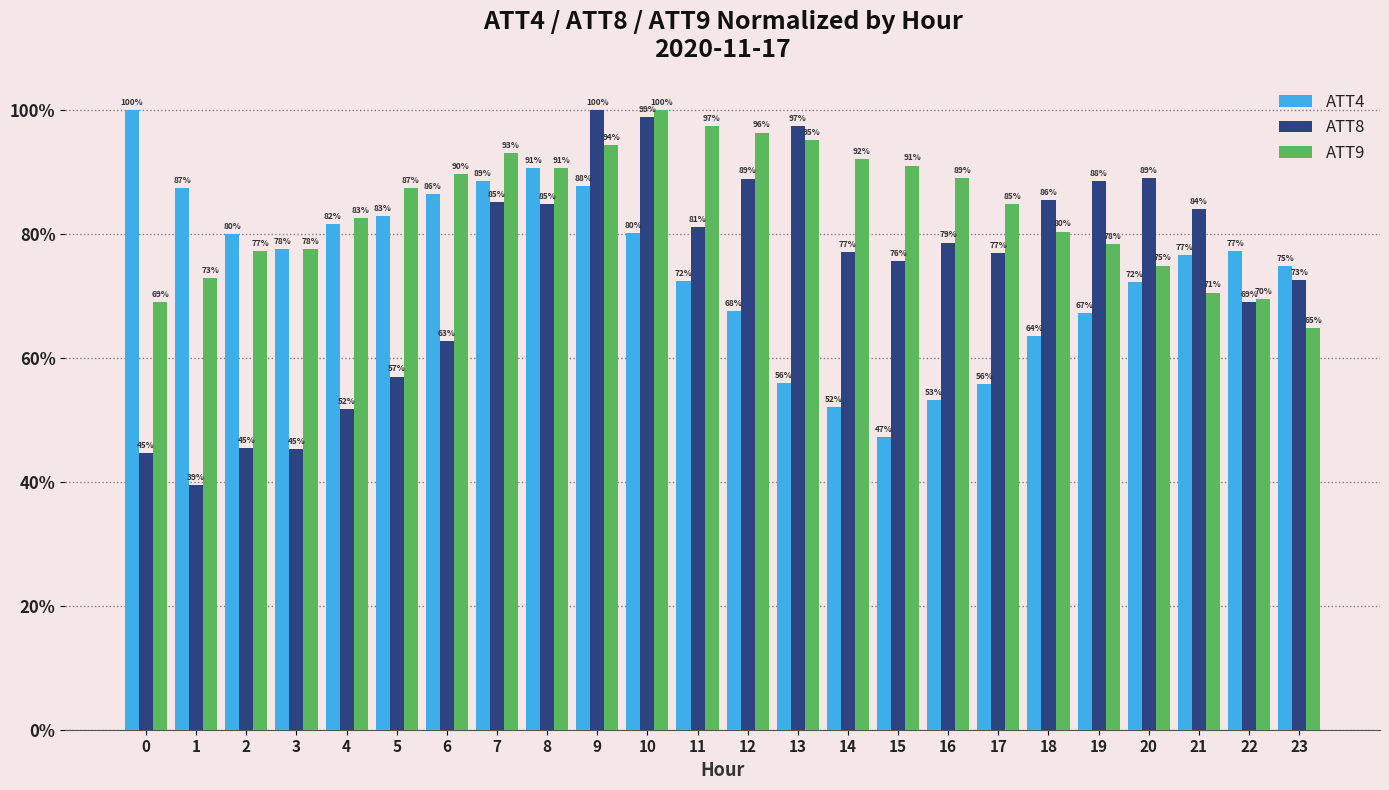

What are all the series names shown in the legend?

ATT4, ATT8, ATT9